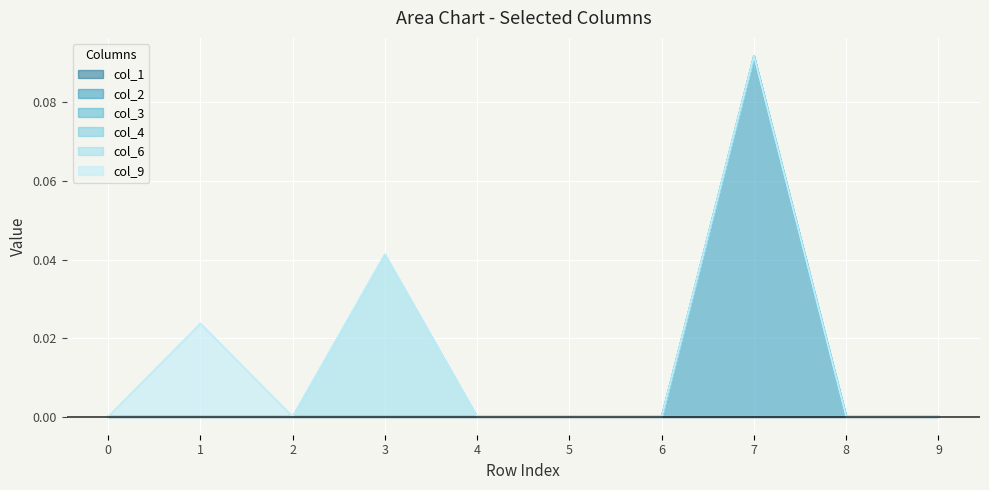

True or false: col_4 has more than 1 interior local peaks.

False